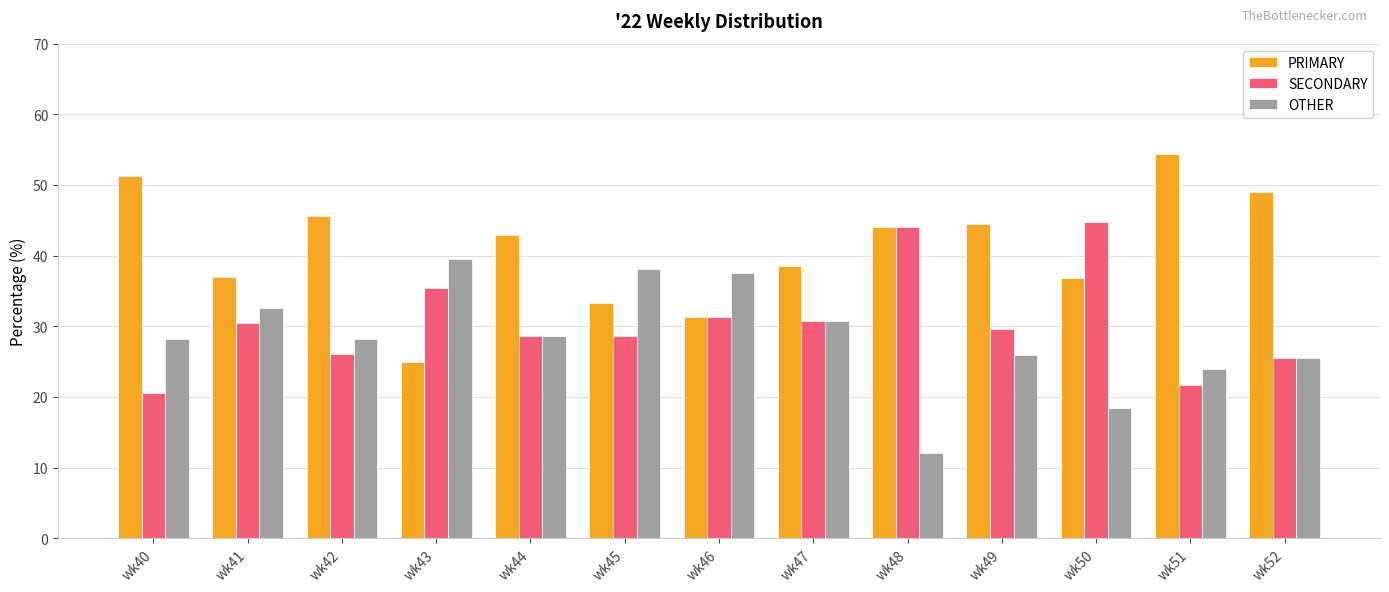

List the series in order of their peak value, lowest first.

OTHER, SECONDARY, PRIMARY